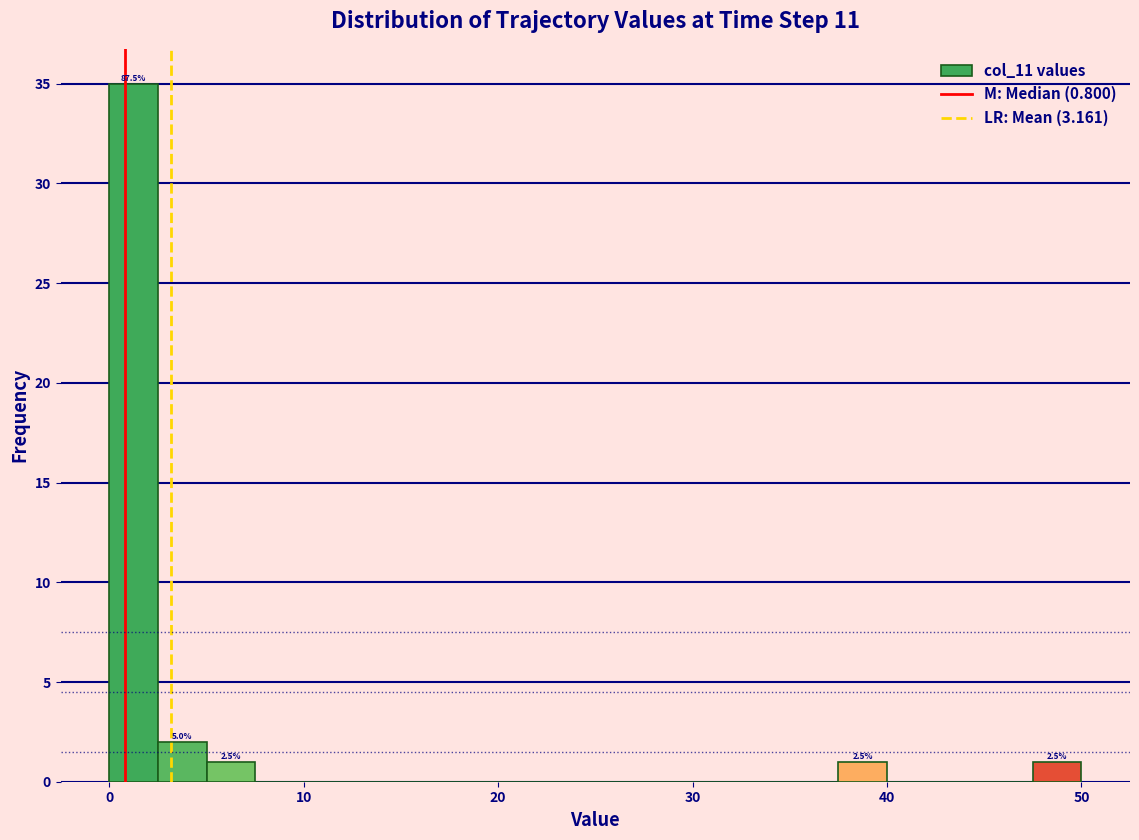

Read against the x-axis, roughly where is the centre of the tallest bar?

1